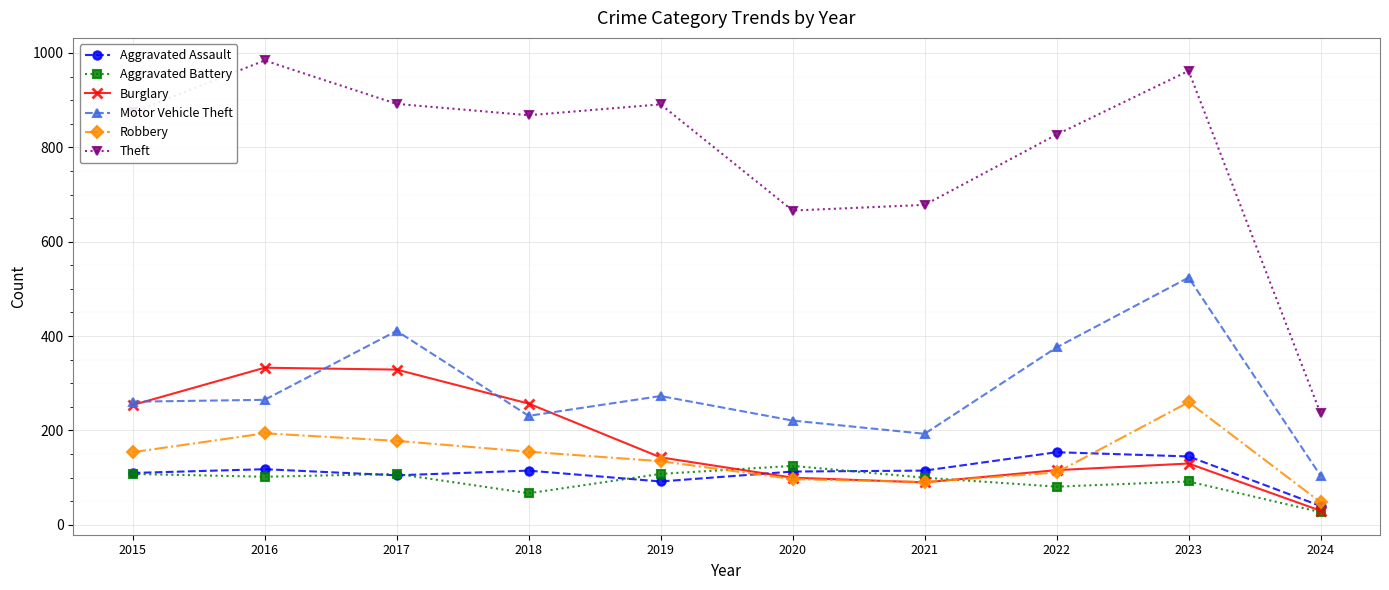

What is the average value of the Motor Vehicle Theft series?

286